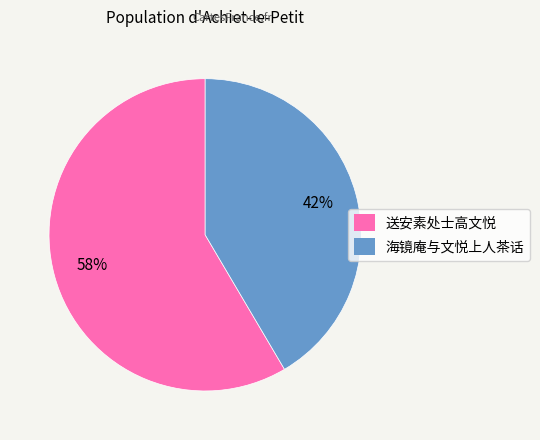

What percentage is the 送安素处士高文悦 slice, to the nearest percent?

58%